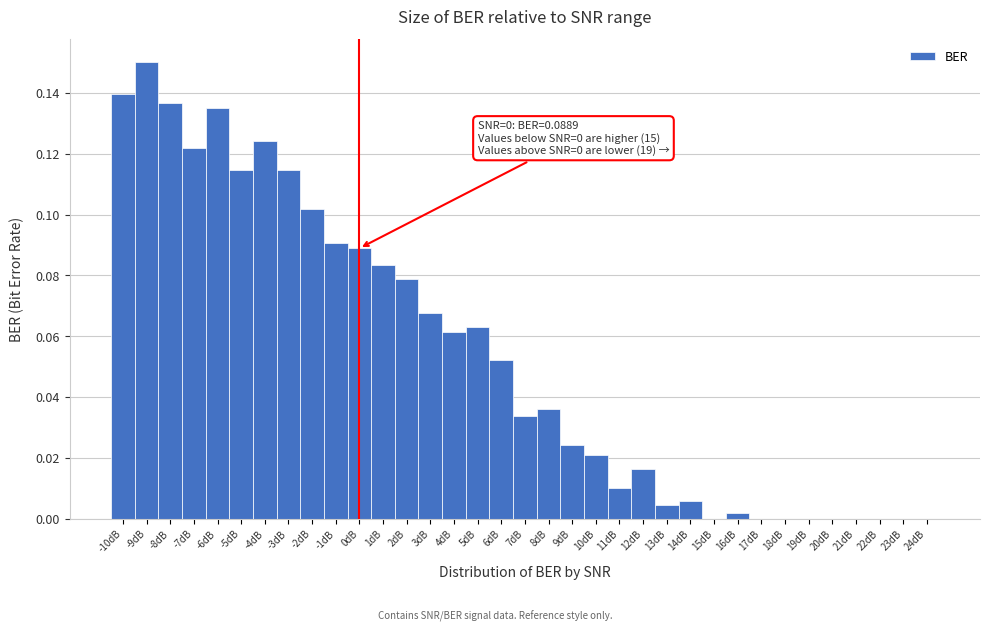

Which range on the x-axis has the tallest bar?

-9.5 to -8.5